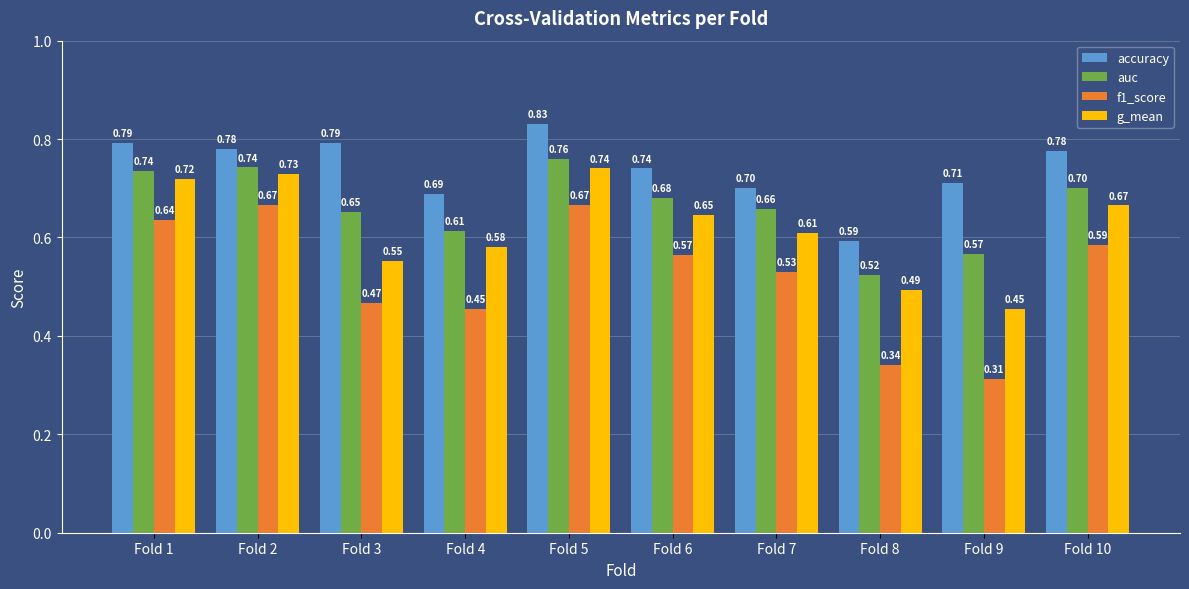

Which series changed the most between Fold 4 and Fold 6?

f1_score